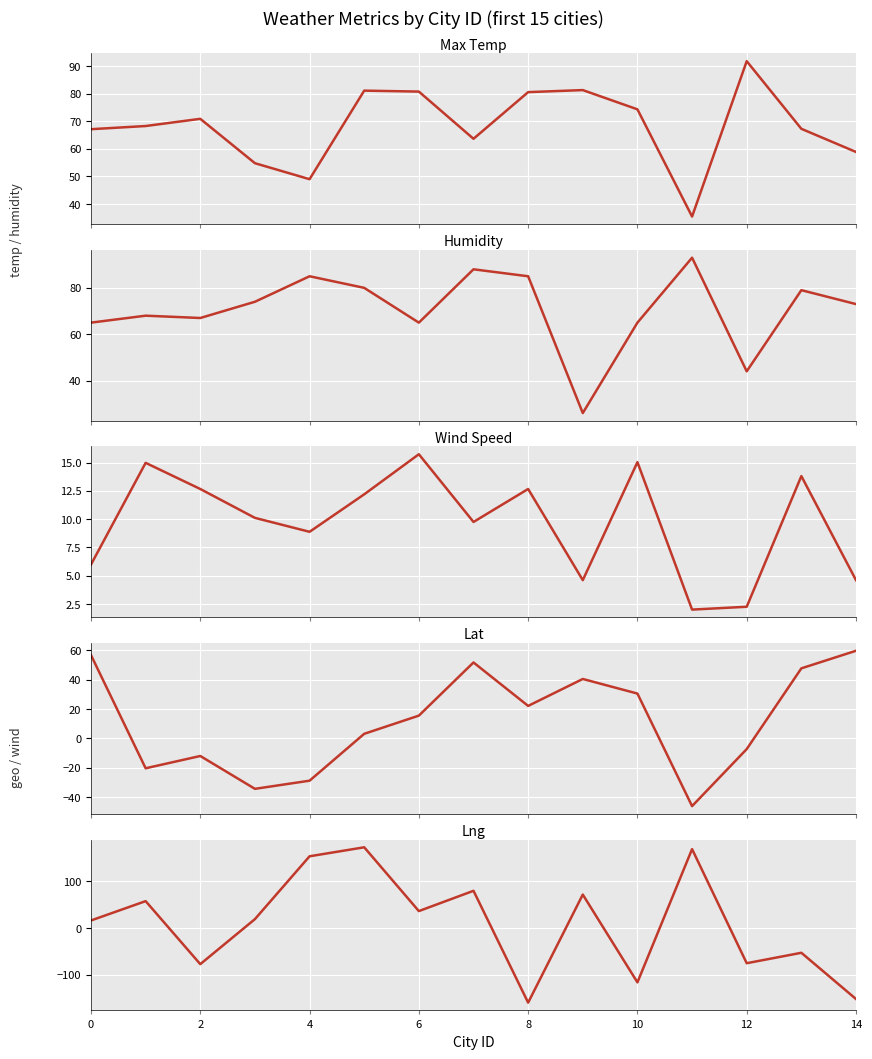

What is the minimum value shown in the chart?

-159.3